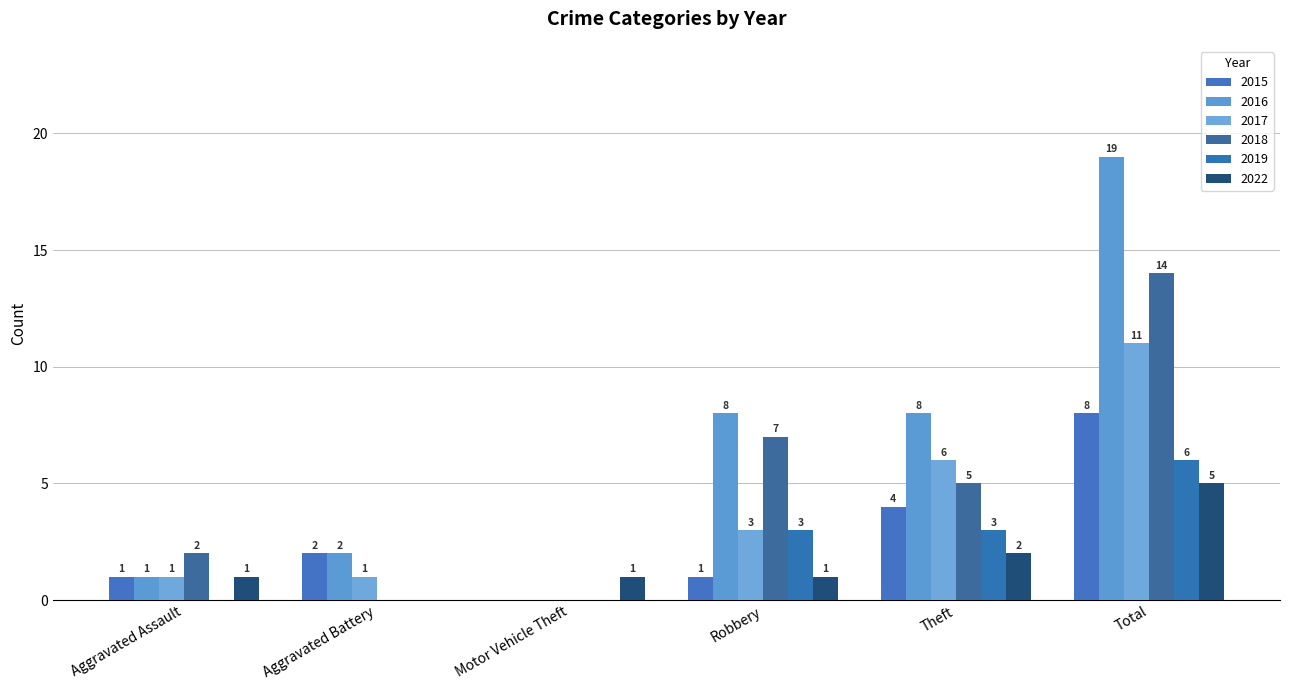

What is the difference between the maximum and minimum values in the 2018 series?

14